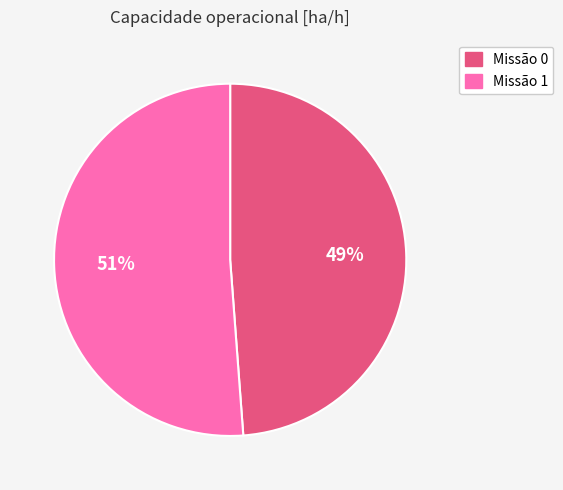

To the nearest percent, what is the difference between the largest and smallest slice percentages?

2%